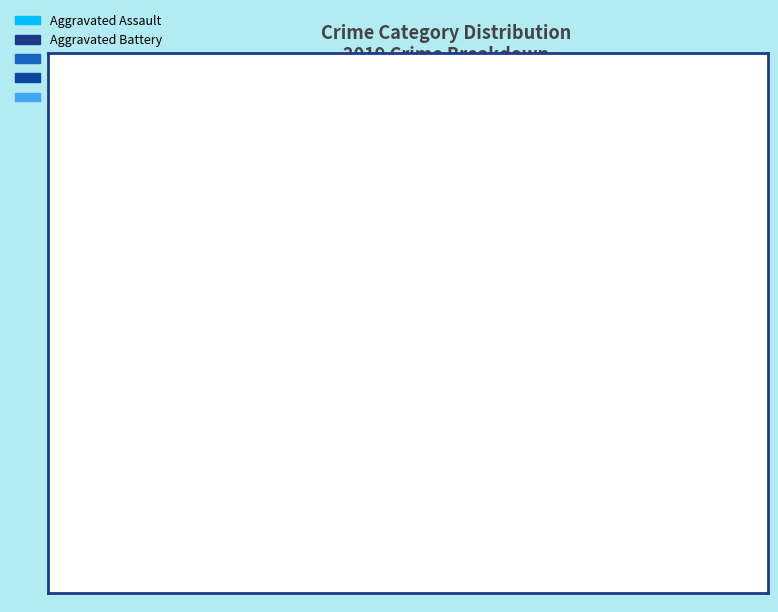

Which slice is the largest?

Theft